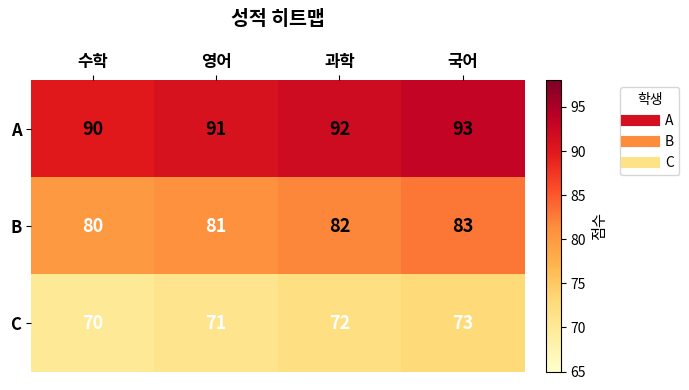

List the series in order of their overall mean, lowest first.

C, B, A